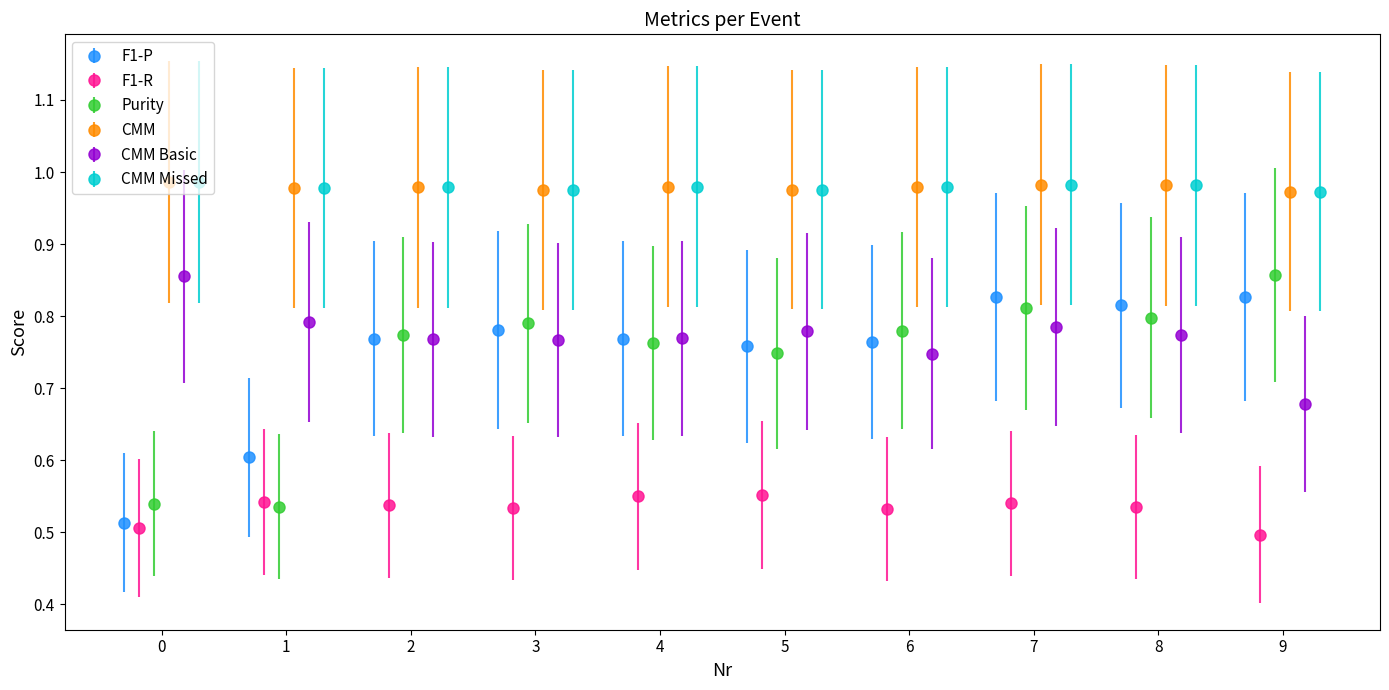

Is it true that Purity equals 0.8 at 3?

True